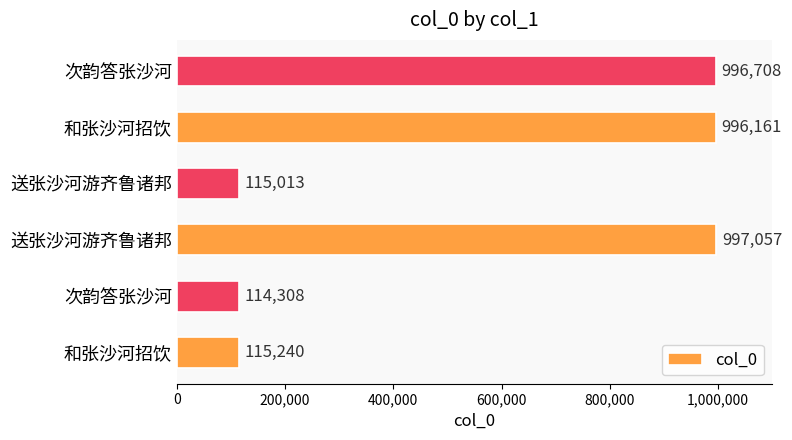

How many values are below 996161?

3